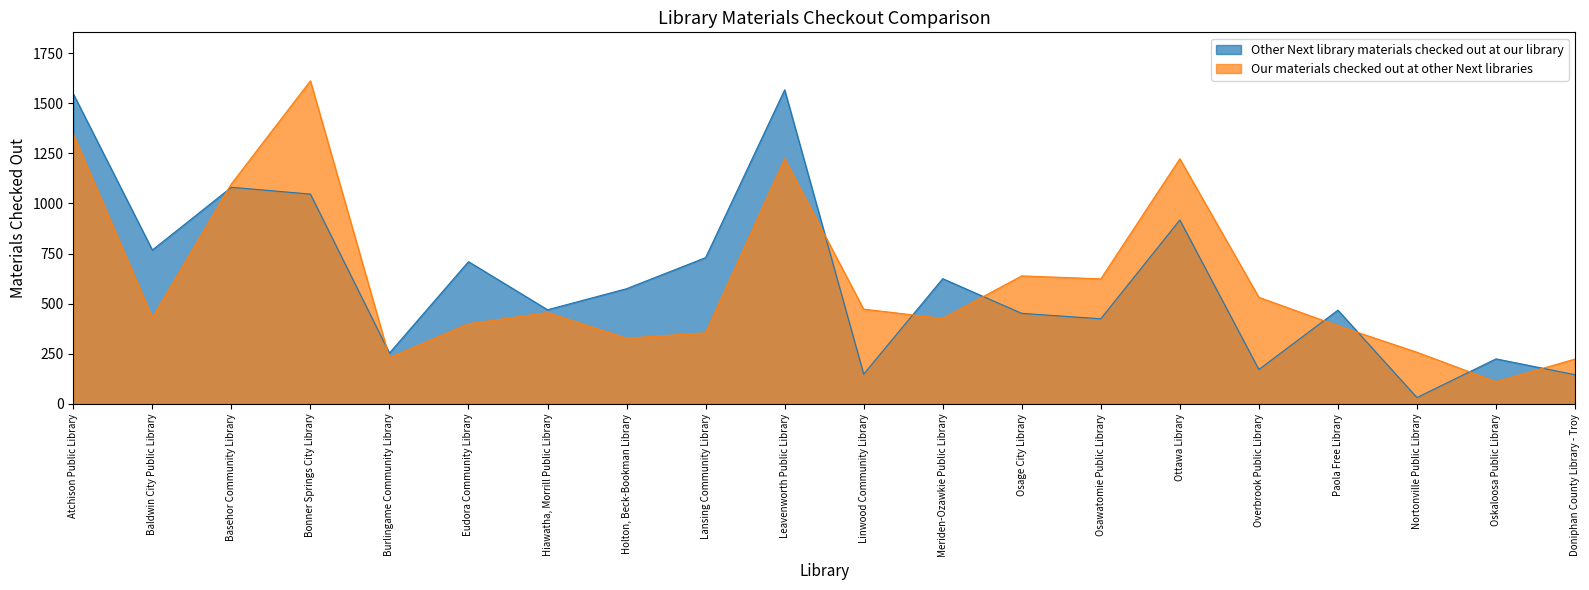

What is the difference between the maximum and minimum values in the Our materials checked out at other Next libraries series?

1501